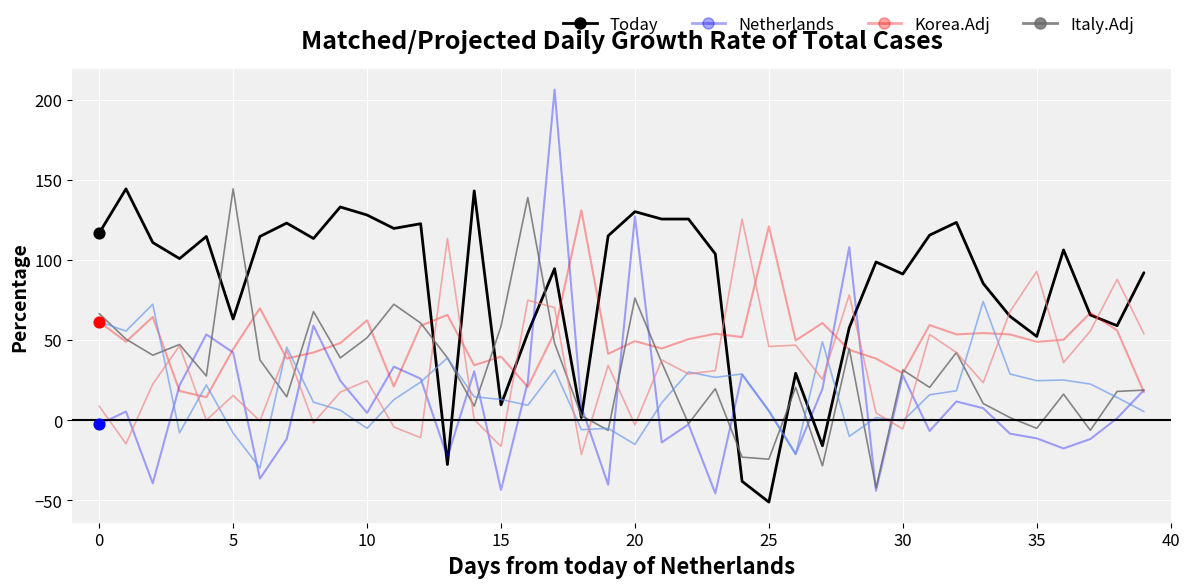

What is the minimum value shown in the chart?

-51.0